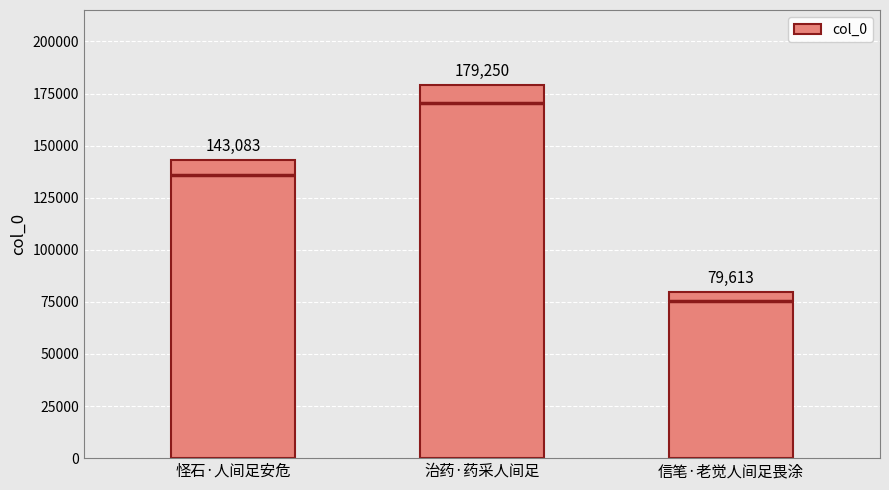

What position from the left is 治药·药采人间足?

2